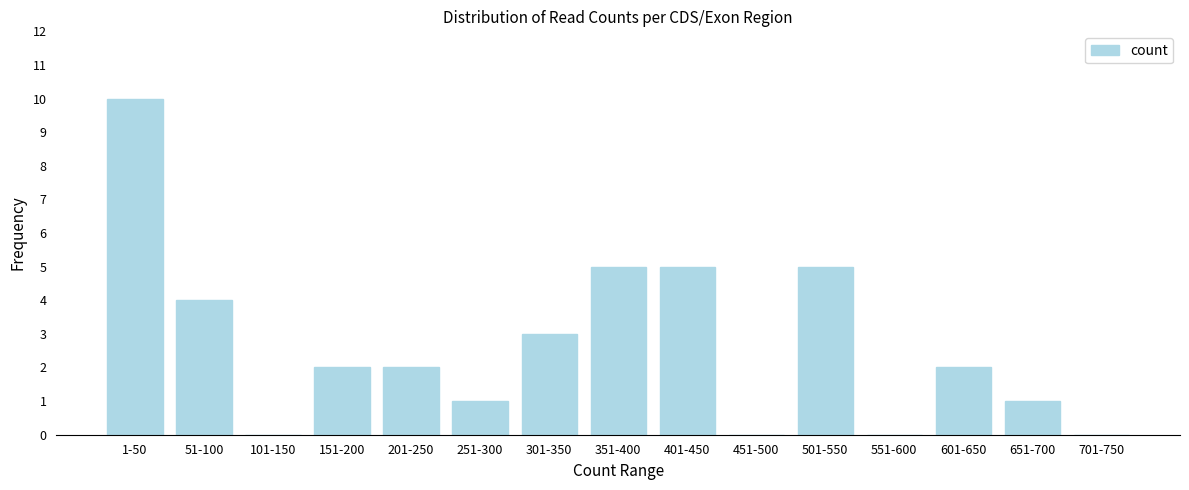

Reading left to right, extract all data points from this chart.

1-50=10	51-100=4	101-150=0	151-200=2	201-250=2	251-300=1	301-350=3	351-400=5	401-450=5	451-500=0	501-550=5	551-600=0	601-650=2	651-700=1	701-750=0